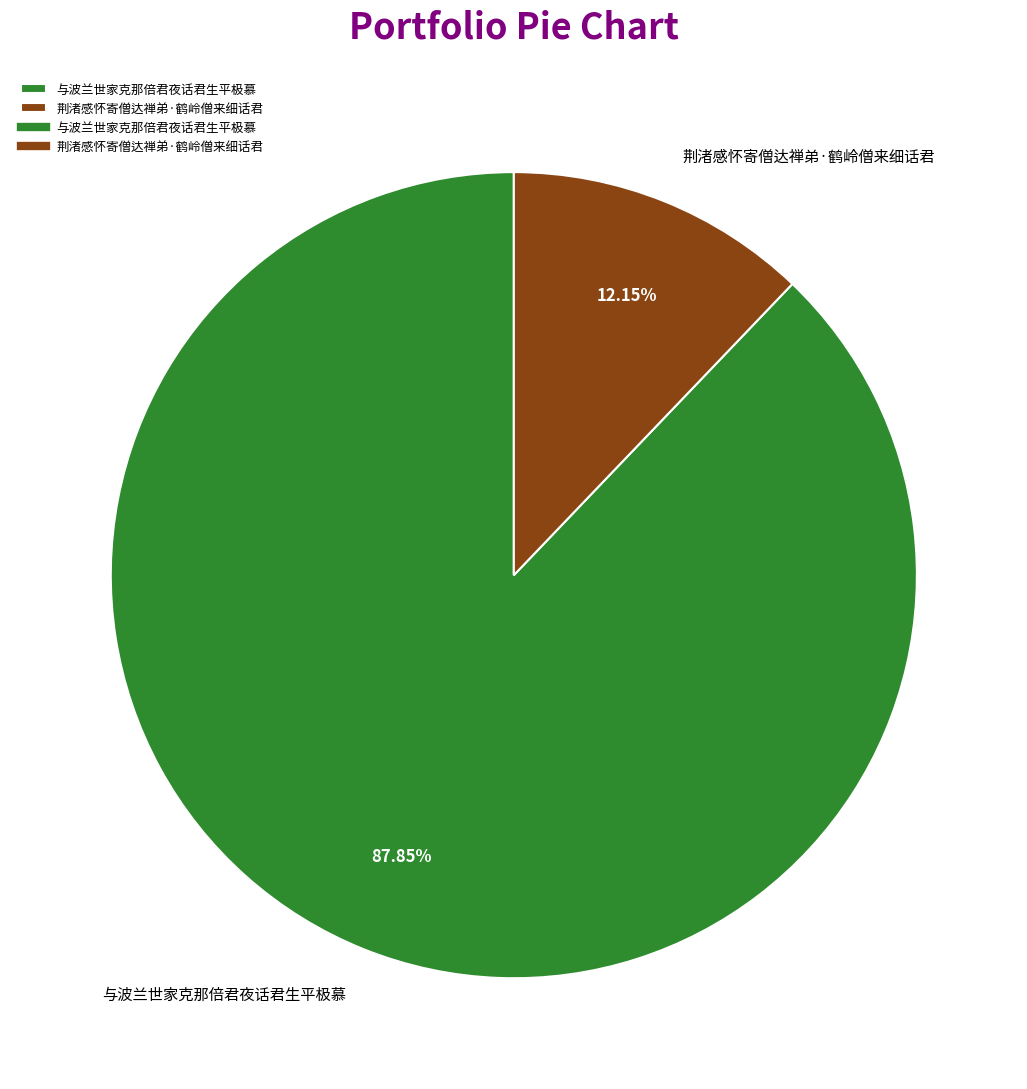

Combined, what portion of the pie is 与波兰世家克那倍君夜话君生平极慕 and 荆渚感怀寄僧达禅弟·鹤岭僧来细话君?

100.0%